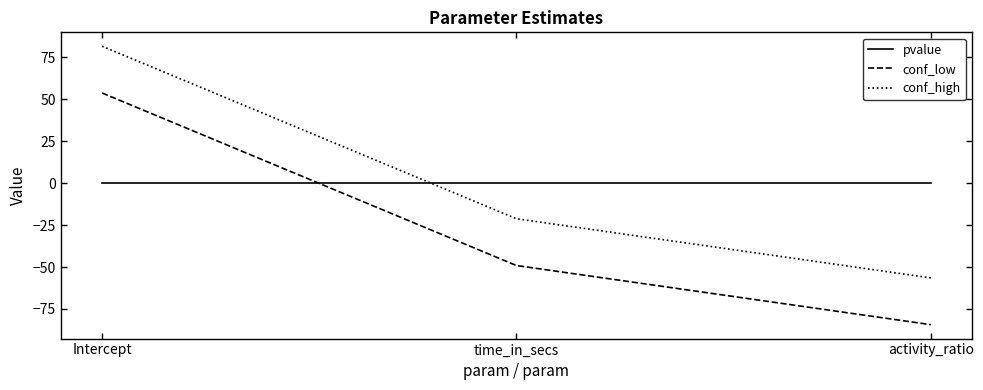

How many lines are shown in the chart?

3